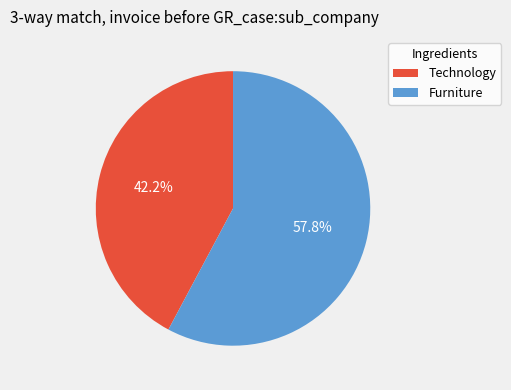

Which slice is the largest?

Furniture